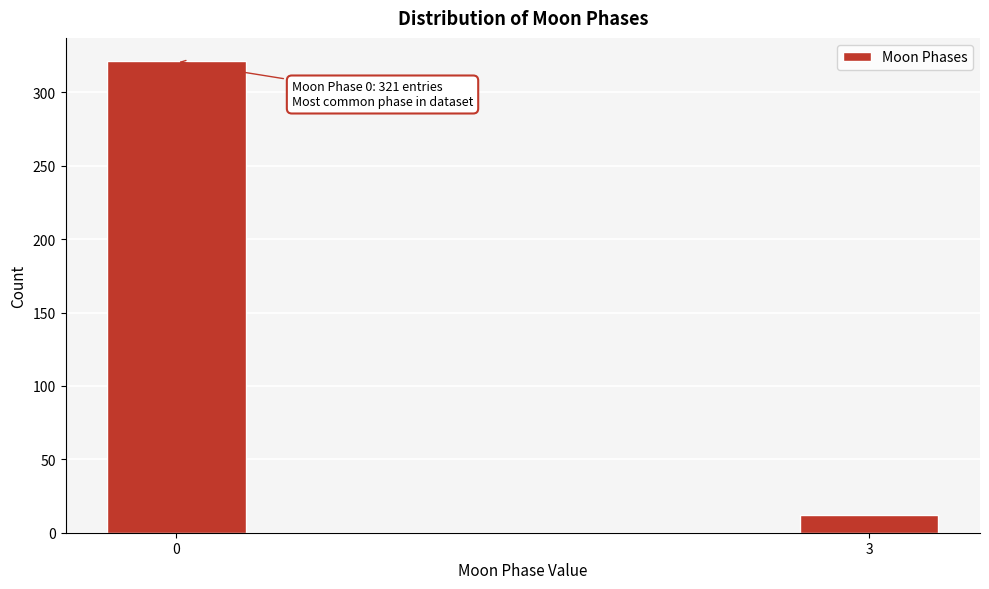

Reading left to right, list all the values displayed in this chart.

0=321	3=12